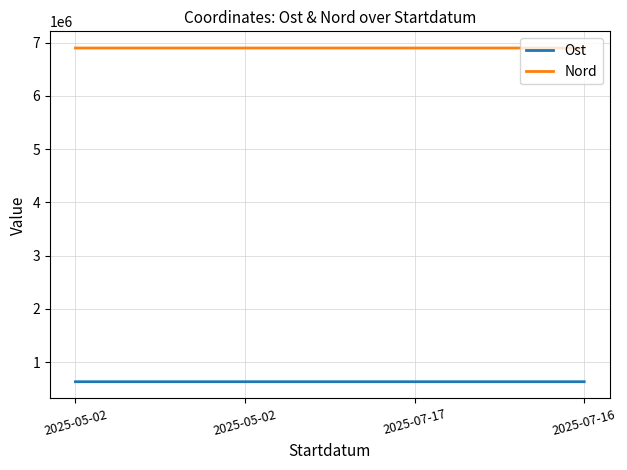

What is the total value across all series at 2025-07-17?

7531615